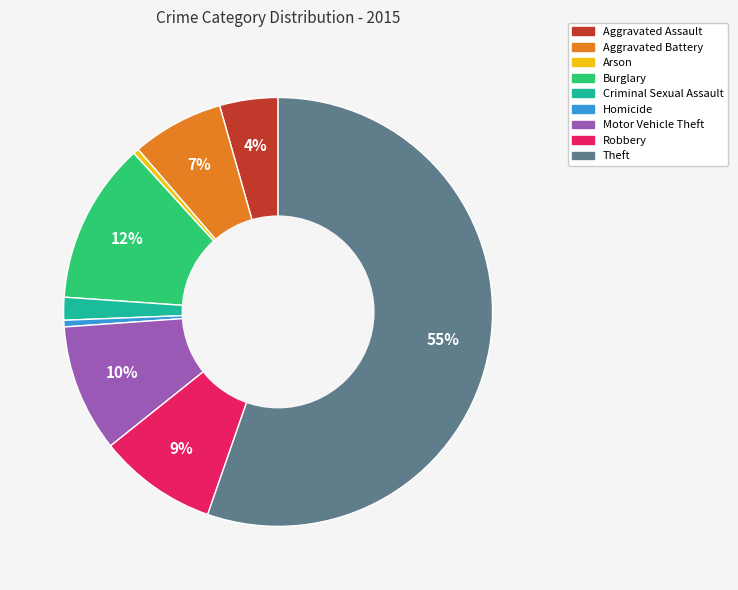

Count the number of slices in the pie.

9